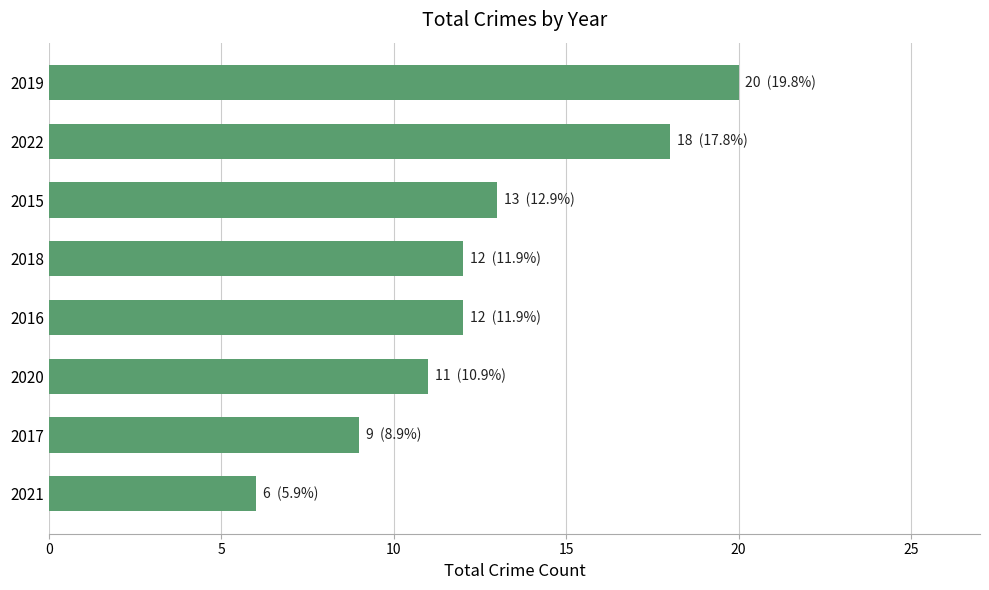

What is the average value?

13